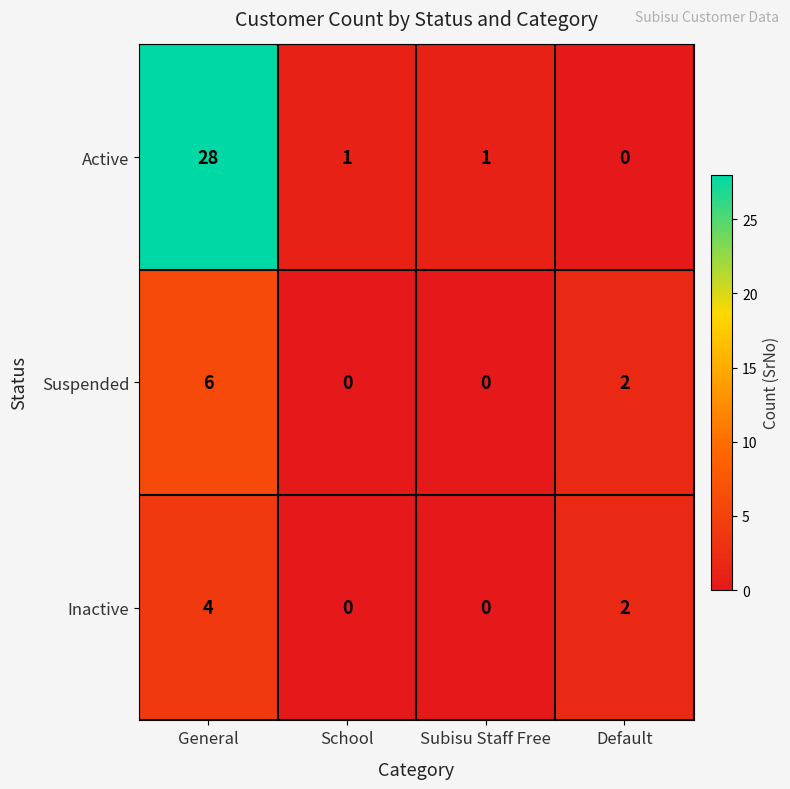

Which series changed the most between General and Subisu Staff Free?

Active